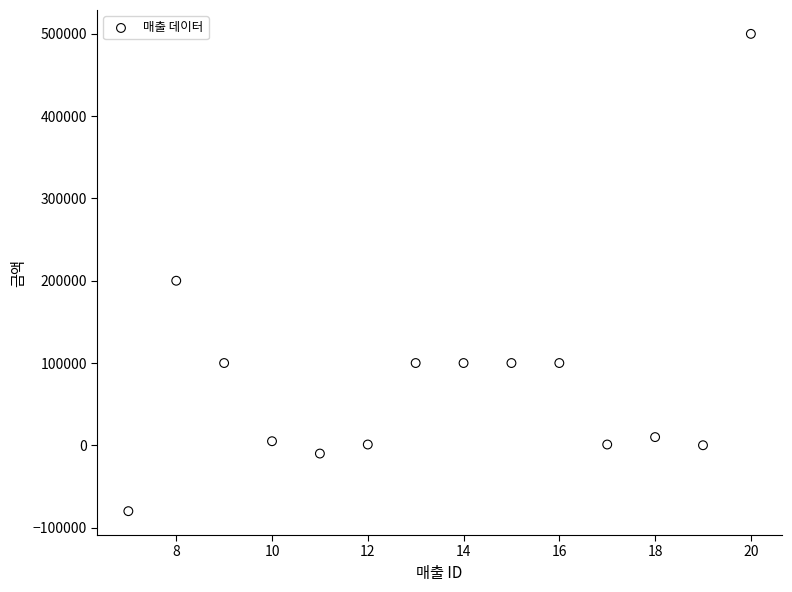

What is the range of X values (max minus min)?

13